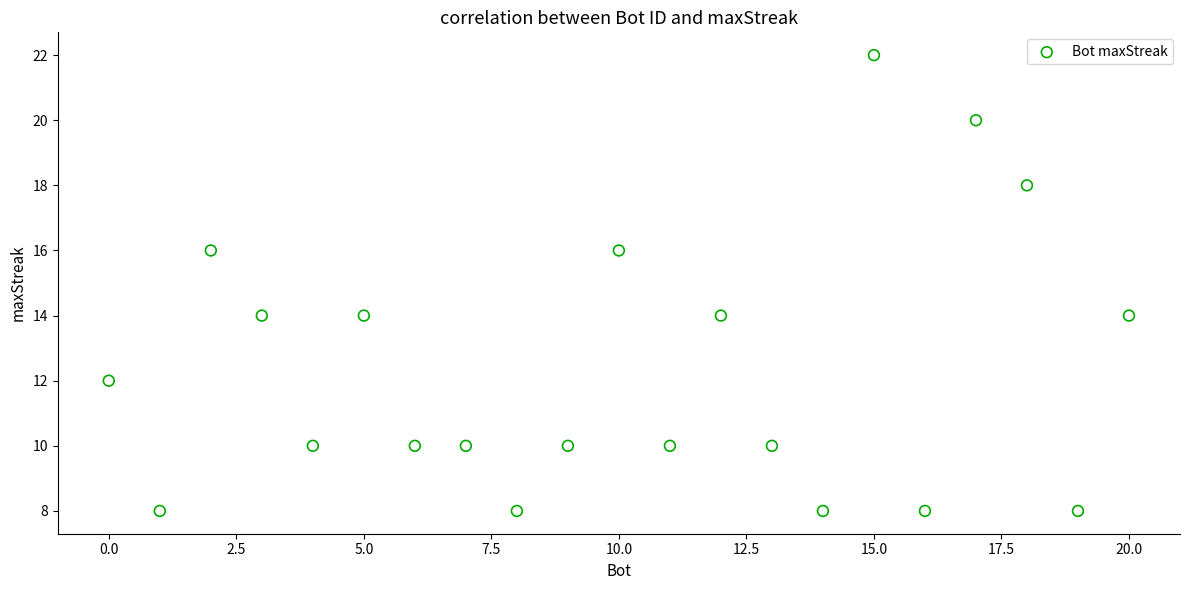

What is the range of X values (max minus min)?

20